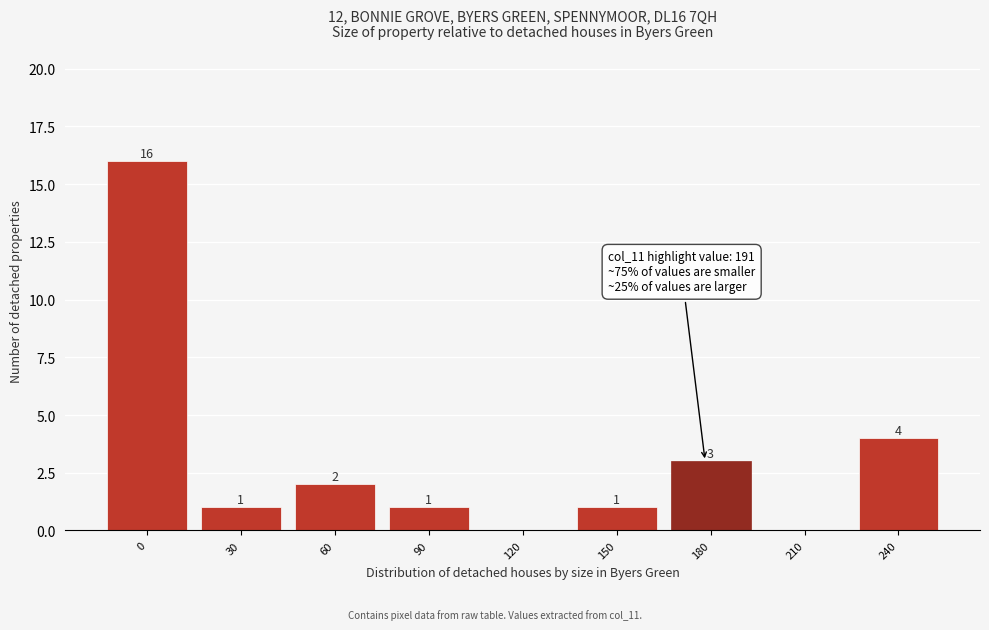

Reading right to left, extract all data points from this chart.

240=4	210=0	180=3	150=1	120=0	90=1	60=2	30=1	0=16